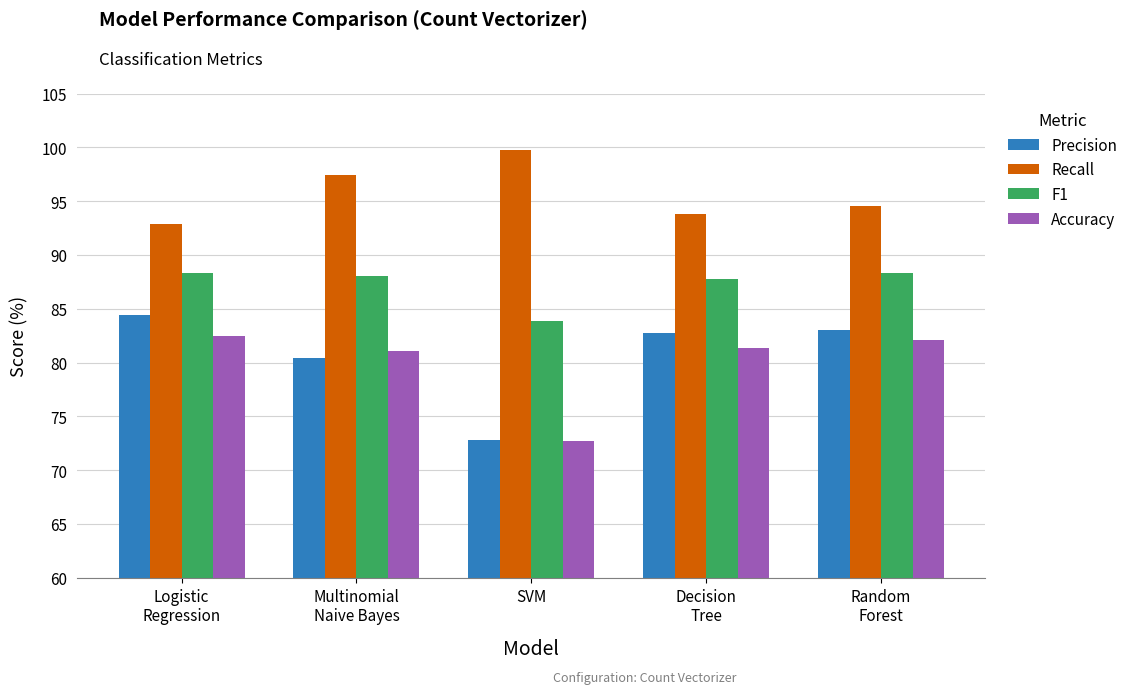

Which series has the largest total across all categories?

Recall